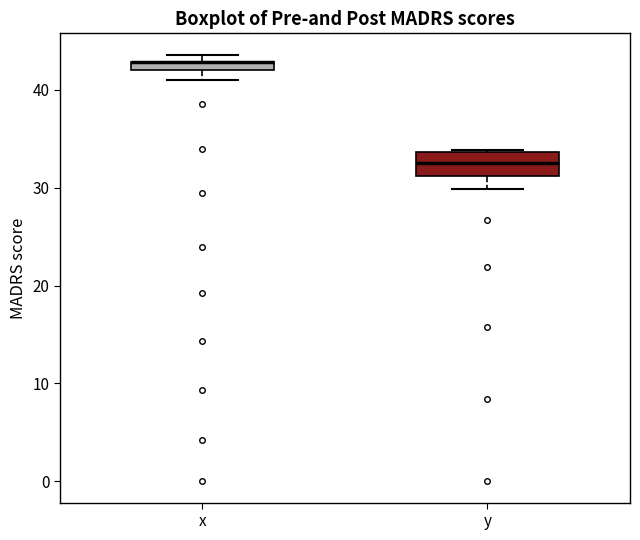

Where does the lower whisker of the box for y end on the y-axis? The values are not printed on the chart, so give them approximately, as read against the axis.

30